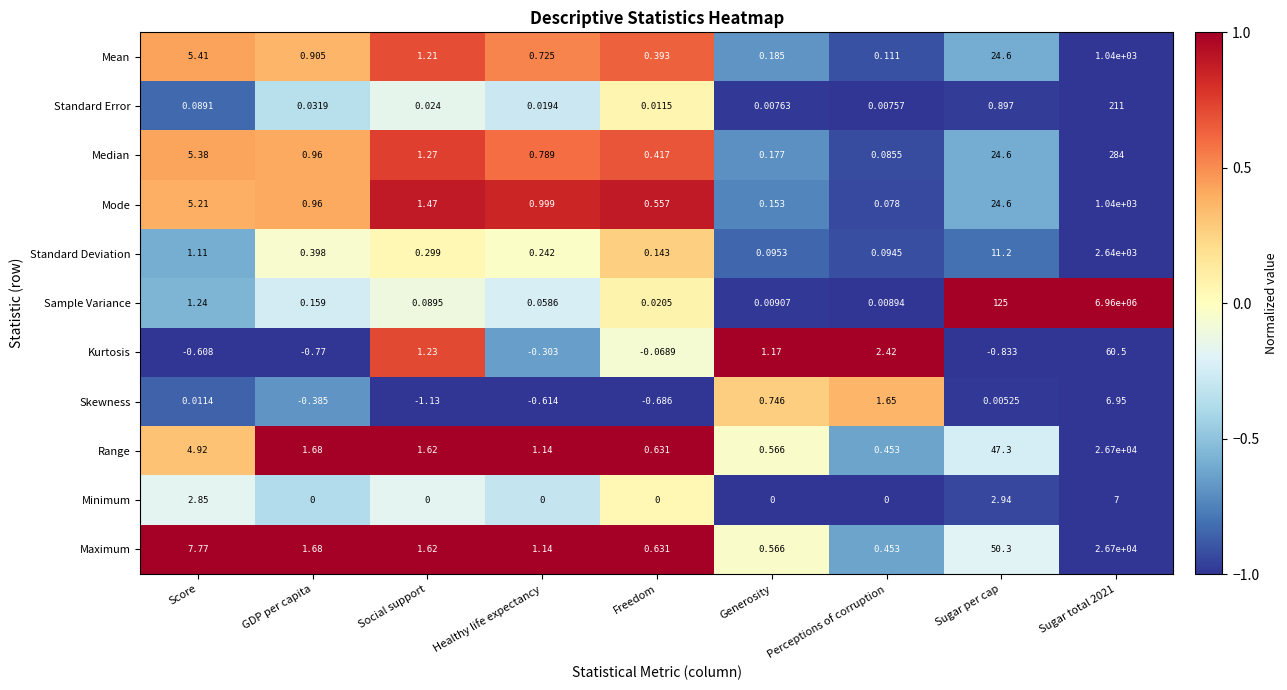

Which series has the largest range (max minus min)?

Sample Variance